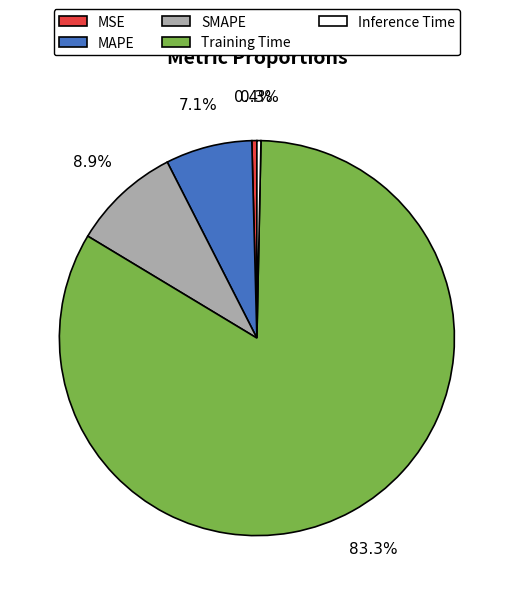

What percentage do MSE and Training Time together represent?

83.7%